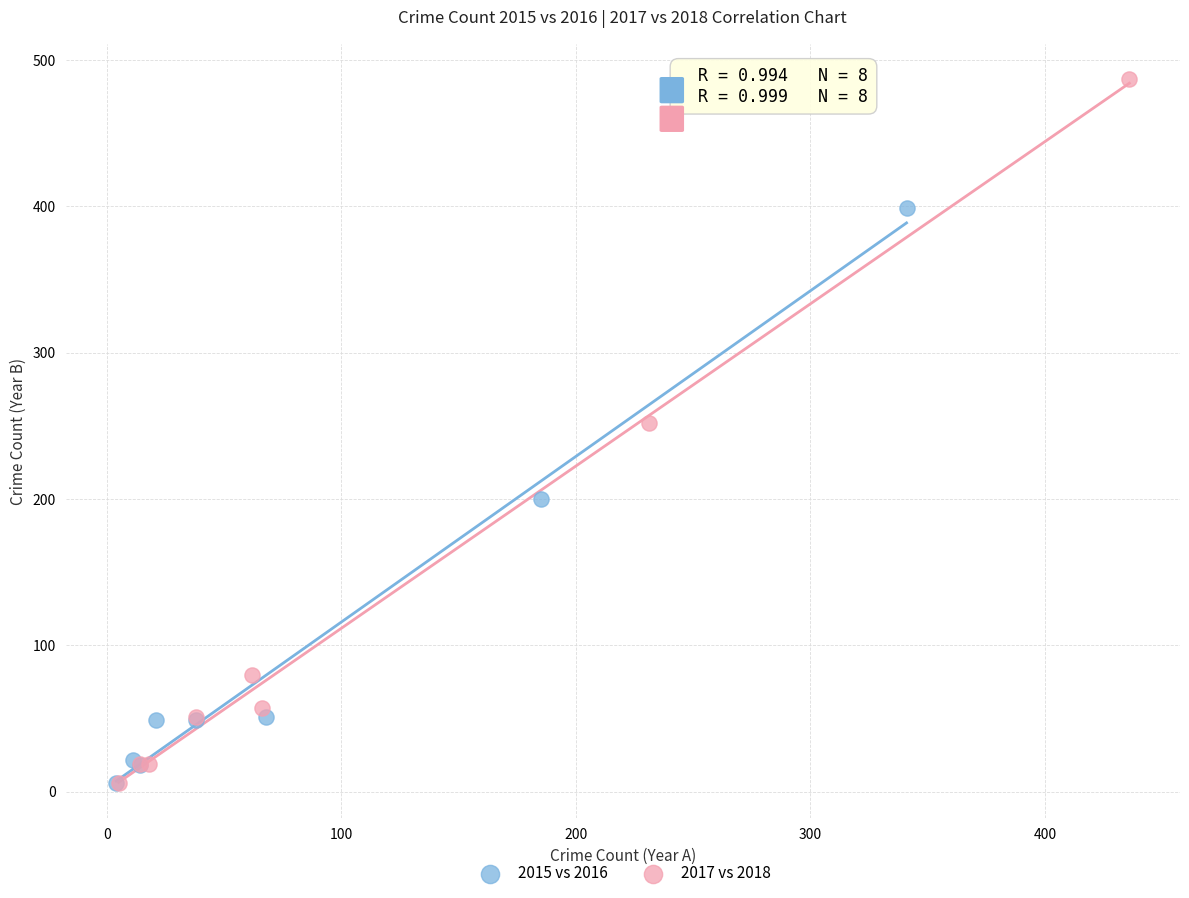

Which series reaches the maximum Y coordinate?

2017 vs 2018